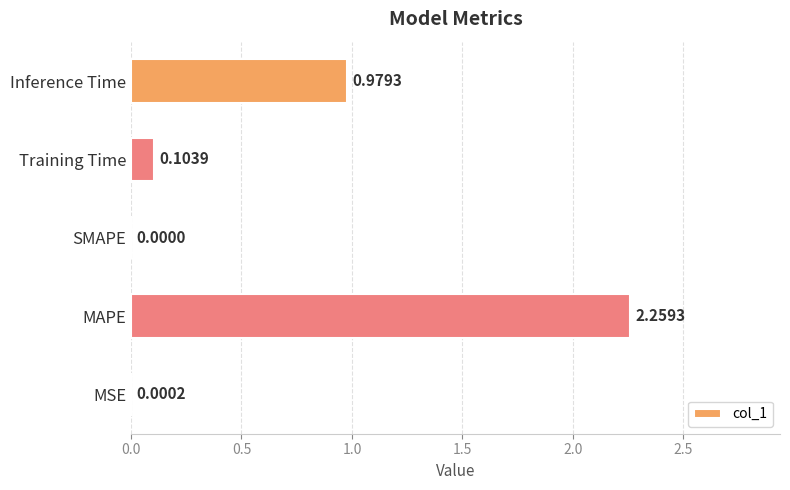

What is the sum of all values?

3.3